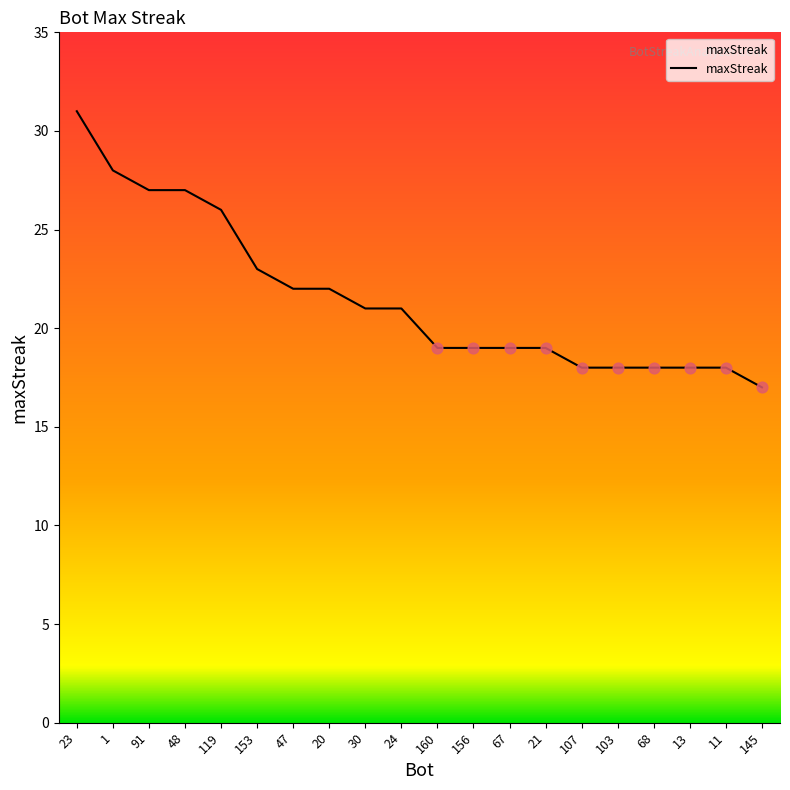

What is the ratio of the value at 107 to the value at 20?

0.8